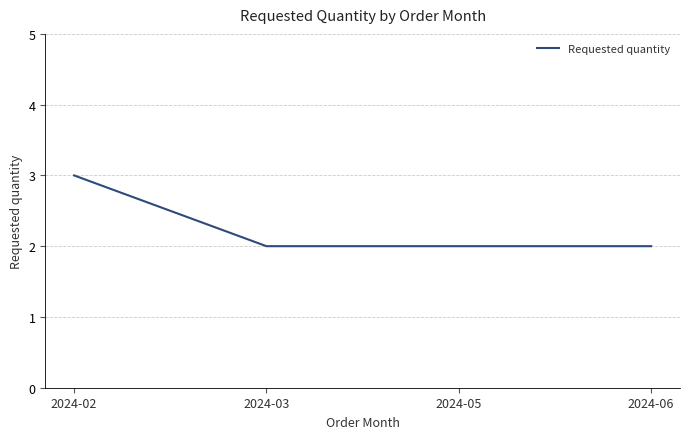

True or false: the data has more than 1 interior local peaks.

False